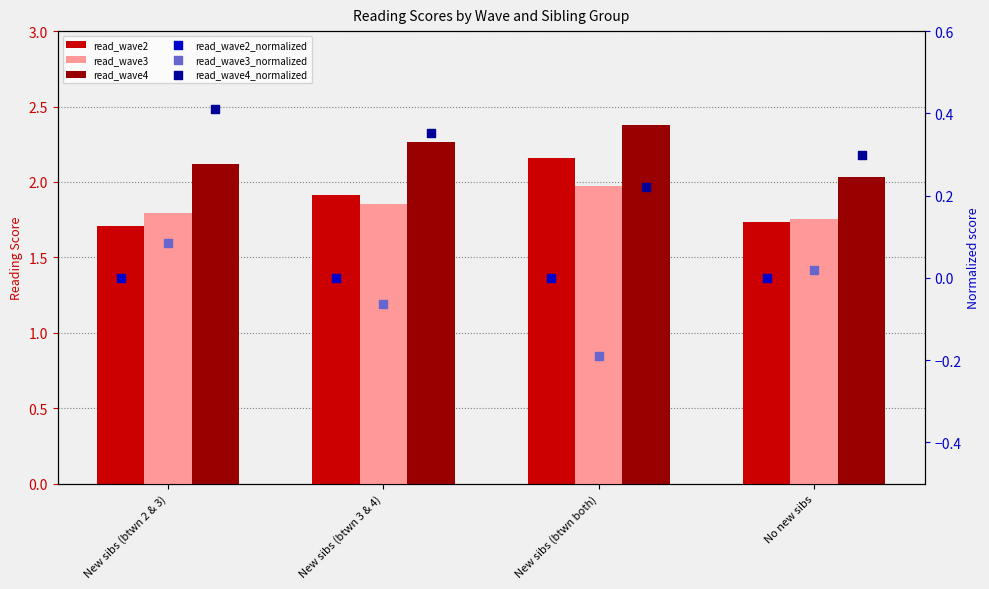

Which series has the largest total across all categories?

read_wave4